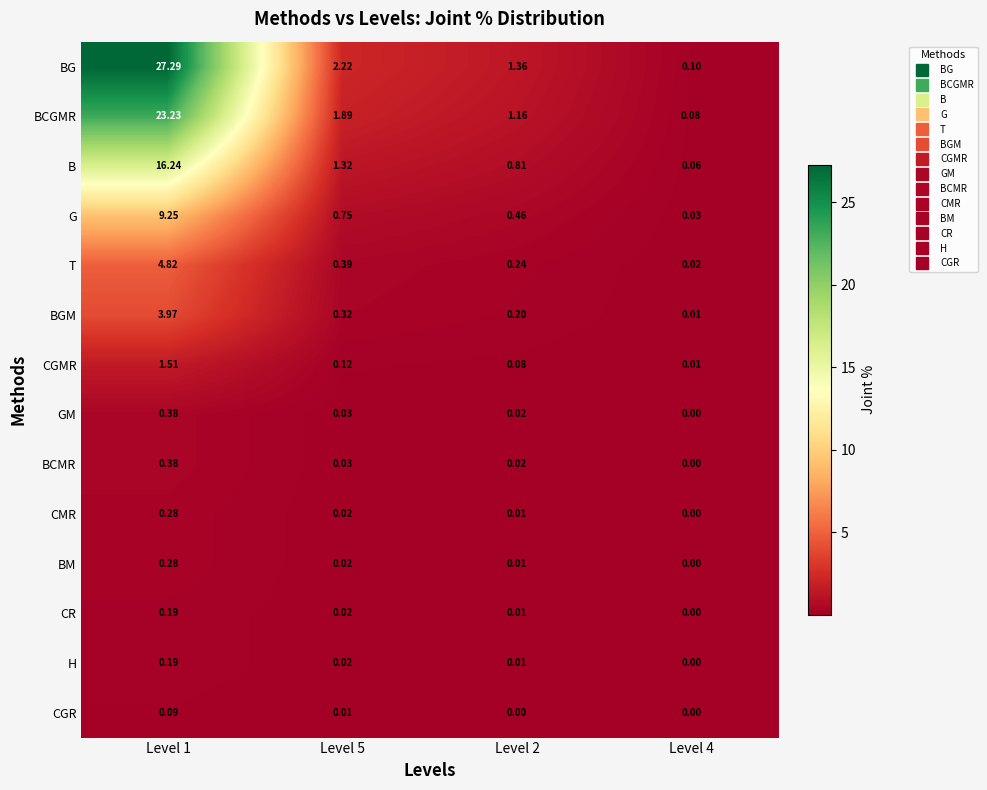

Count the number of categories in the chart.

4